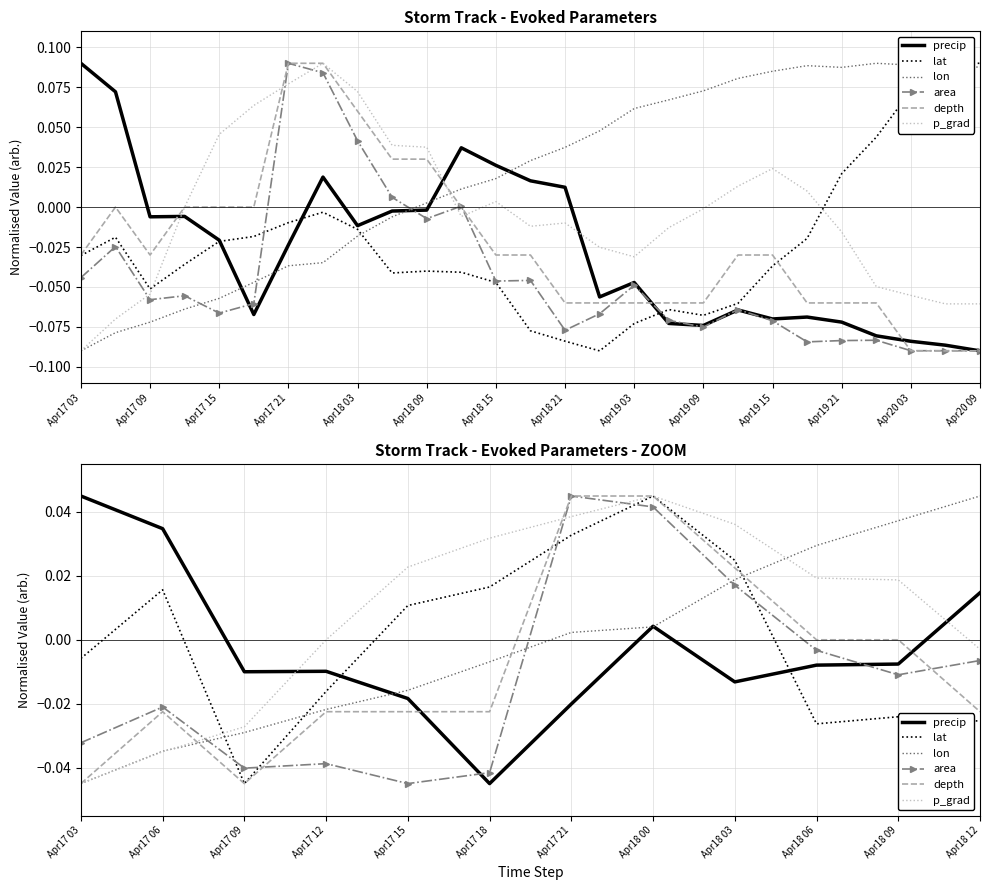

What is the difference between the highest and lowest values at Apr17 15?

0.1